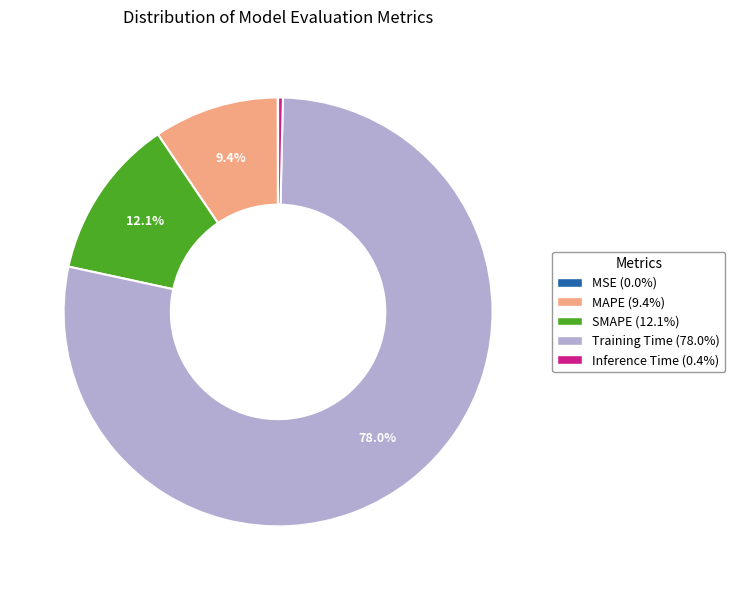

Which category has the biggest portion of the pie?

Training Time